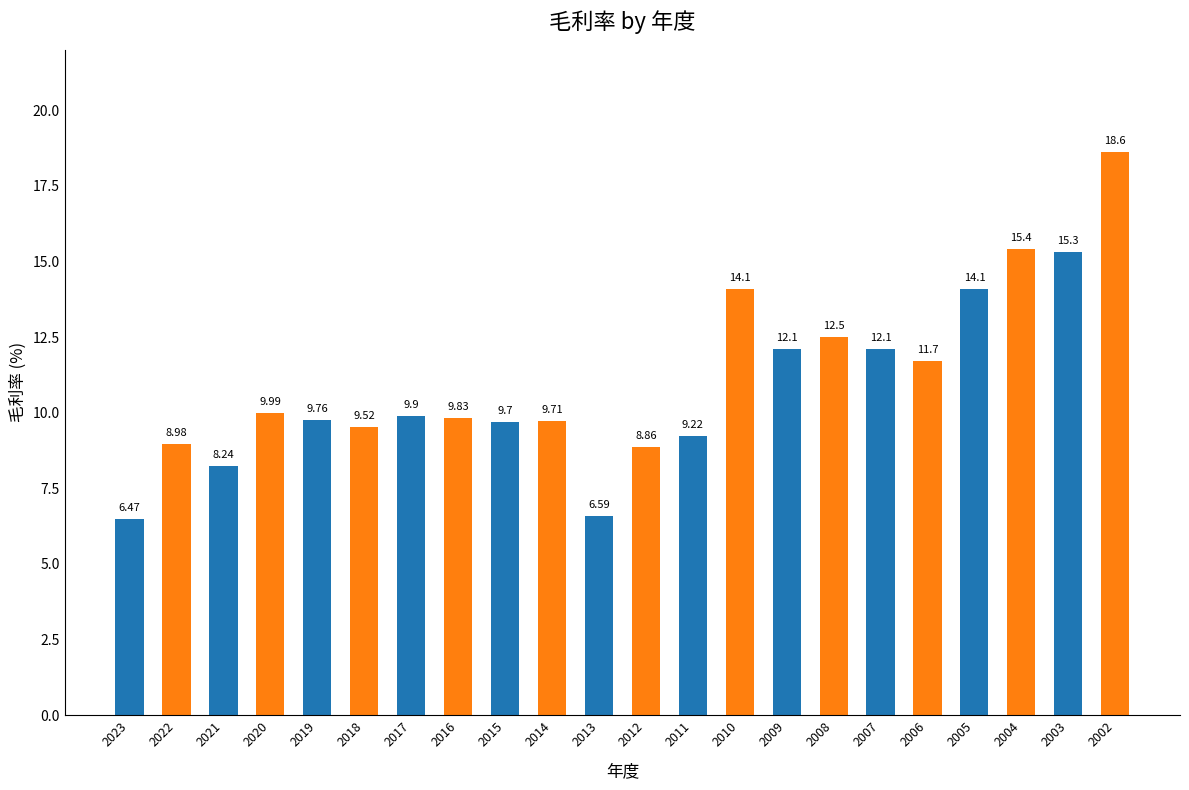

What is the difference between the second highest and second lowest values?

8.8